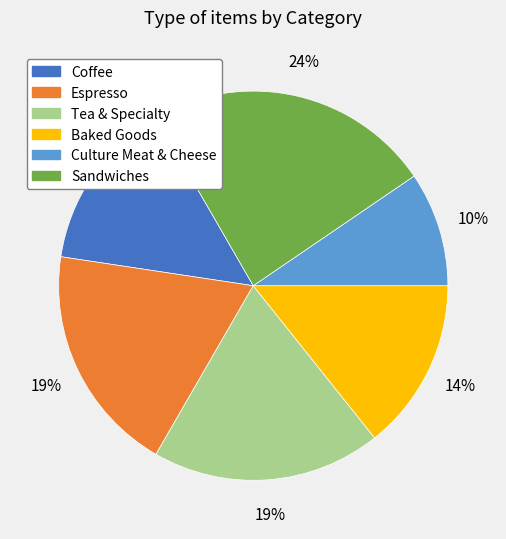

Does Sandwiches represent more than half of the total?

No